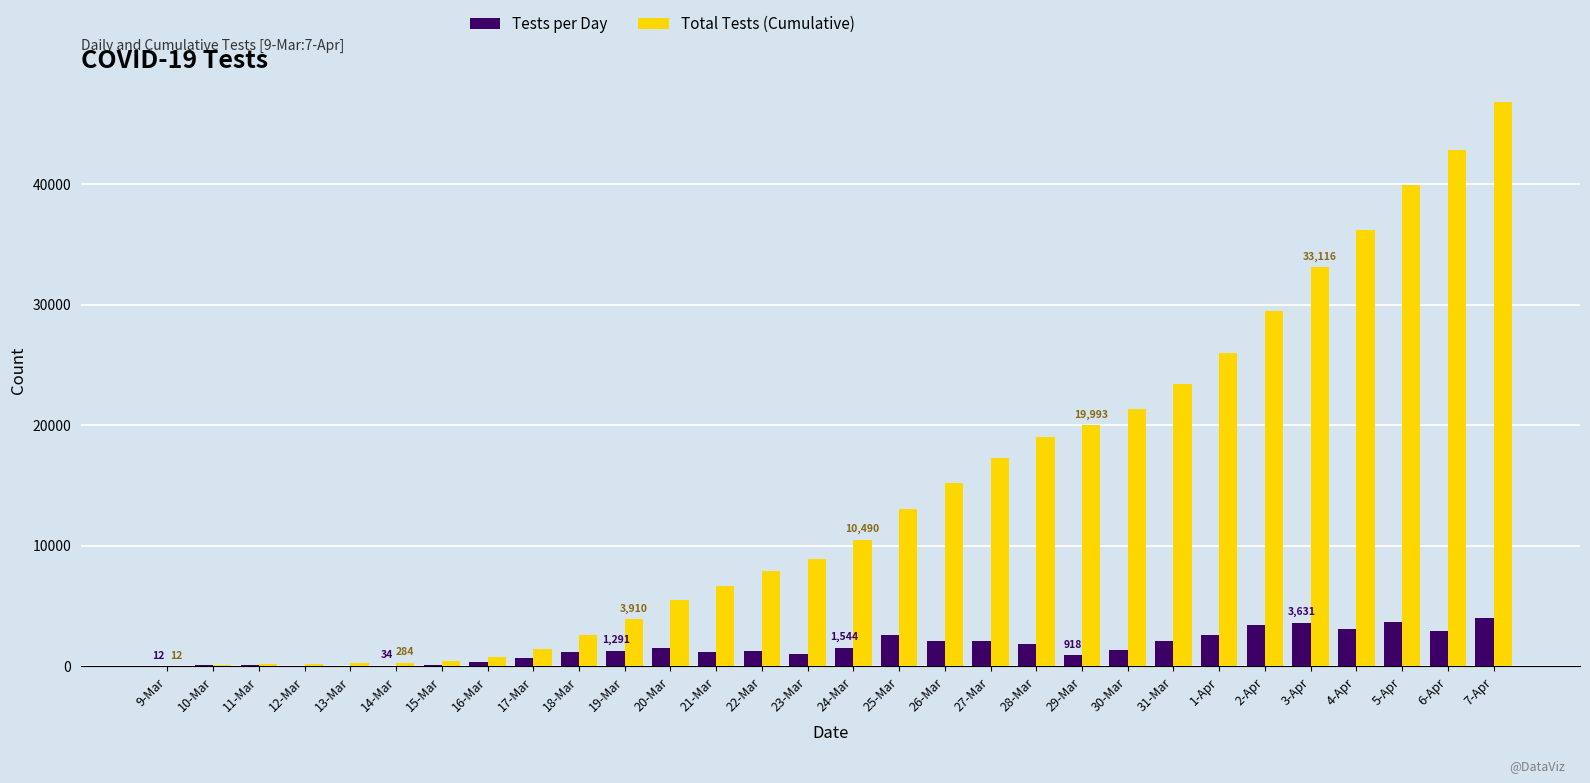

What is the maximum value for Total Tests (Cumulative)?

46875